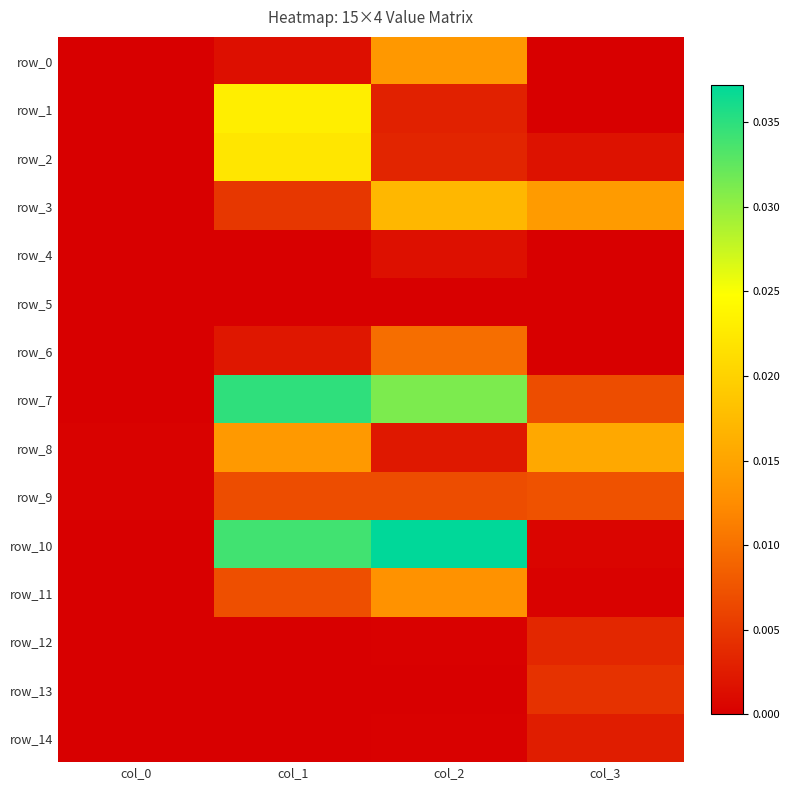

At col_3, list the series in order from largest to smallest.

row_8, row_3, row_9, row_7, row_13, row_12, row_14, row_2, row_10, row_11, row_4, row_6, row_0, row_1, row_5